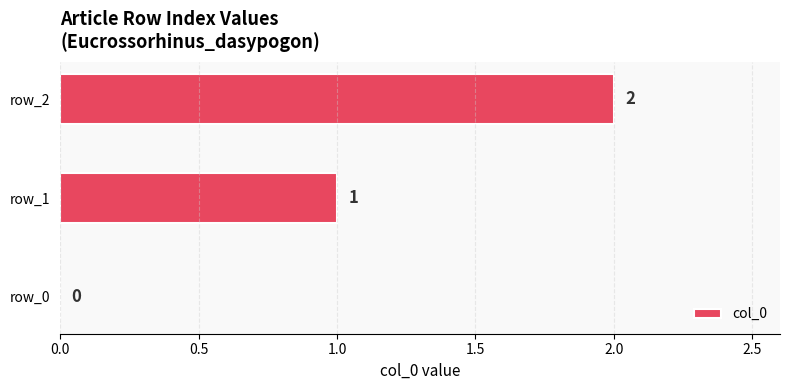

How many series are shown in this chart?

1